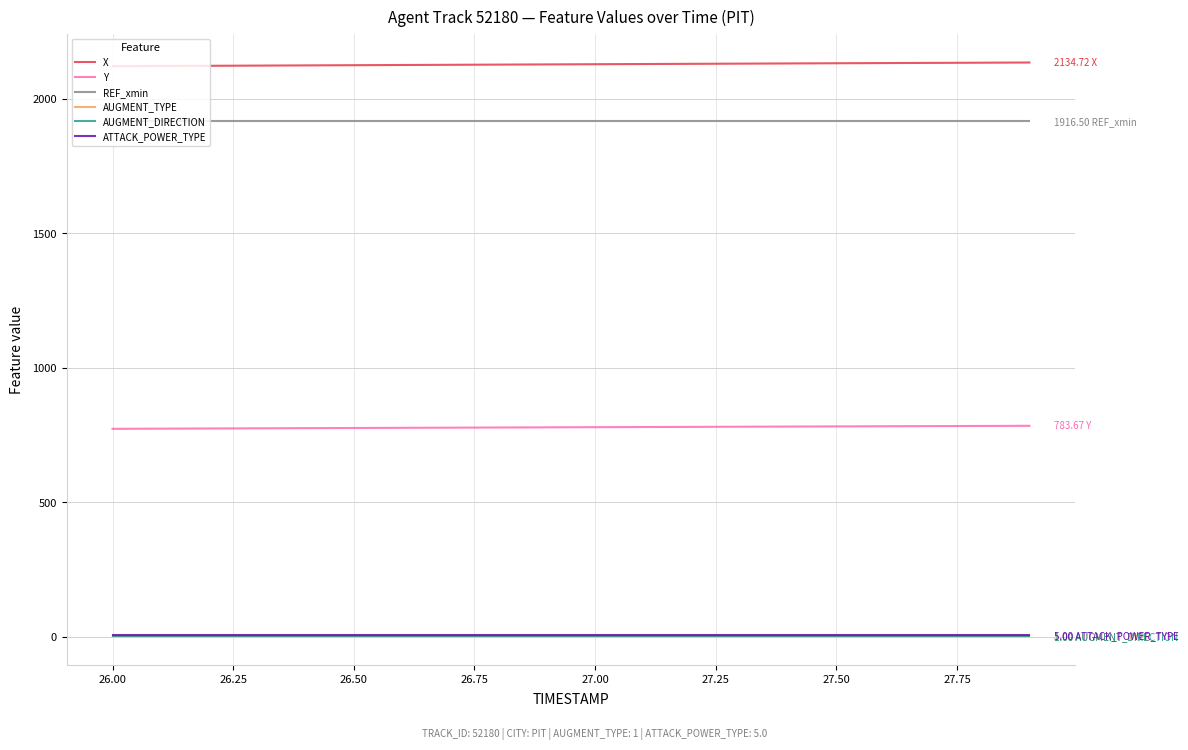

What is the sum of all ATTACK_POWER_TYPE values?

100.0